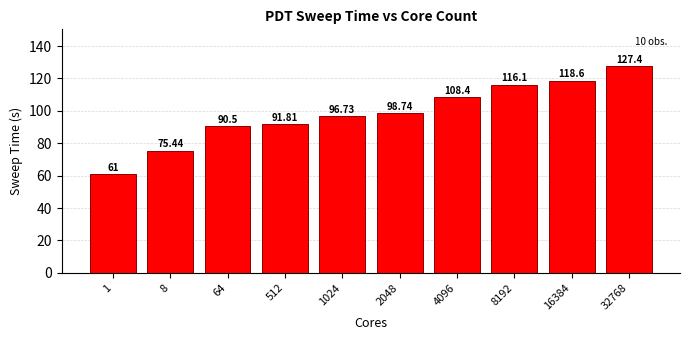

Rank the categories by value from lowest to highest.

1, 8, 64, 512, 1024, 2048, 4096, 8192, 16384, 32768